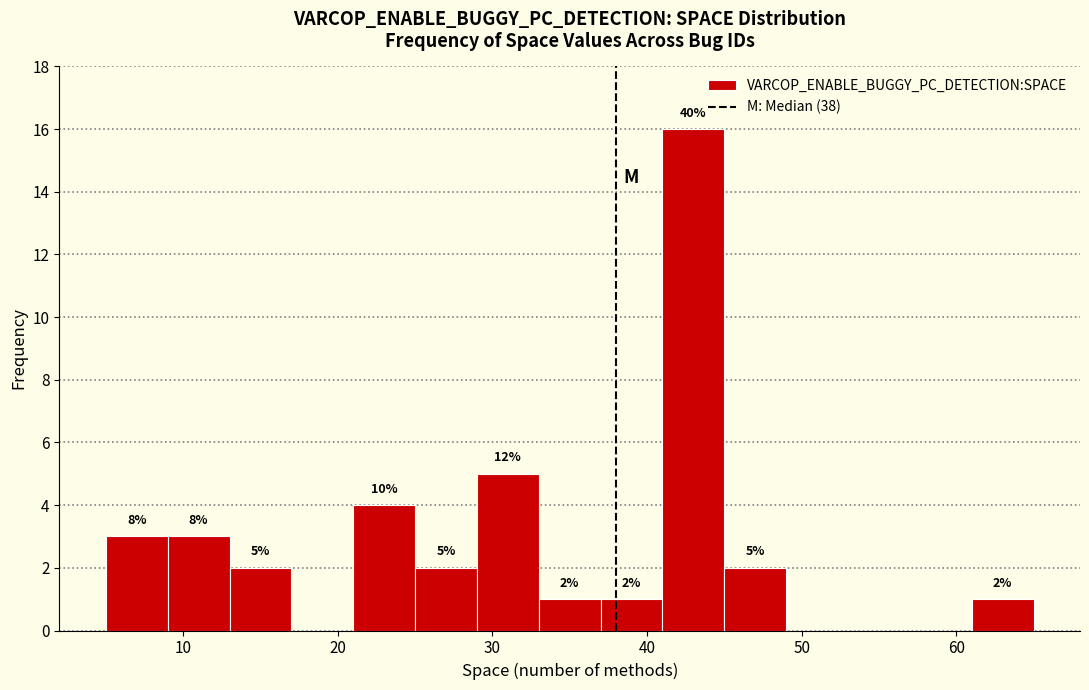

Which range on the x-axis has the tallest bar?

41 to 45